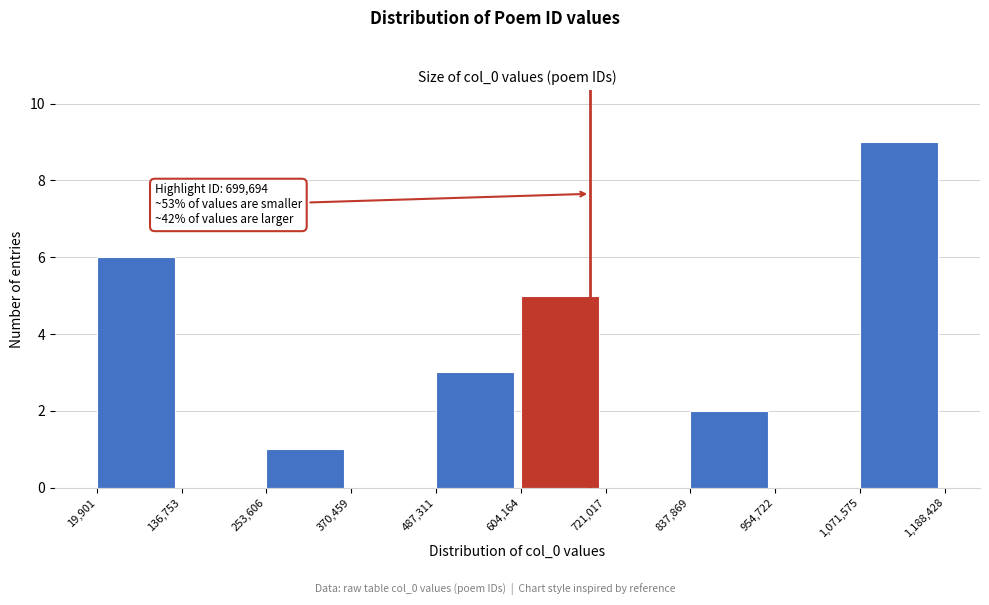

Over which range of the x-axis is the bar tallest?

1,071,575 to 1,188,428